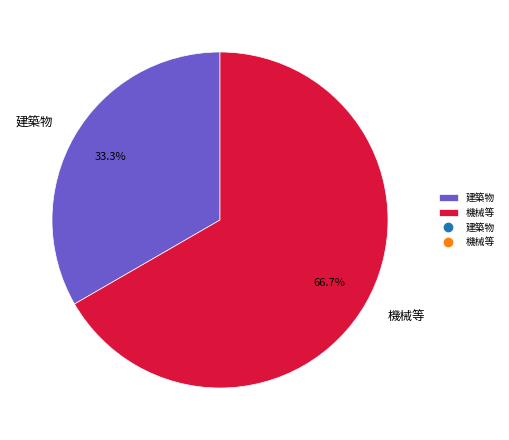

Rank the categories by value from lowest to highest.

建築物, 機械等